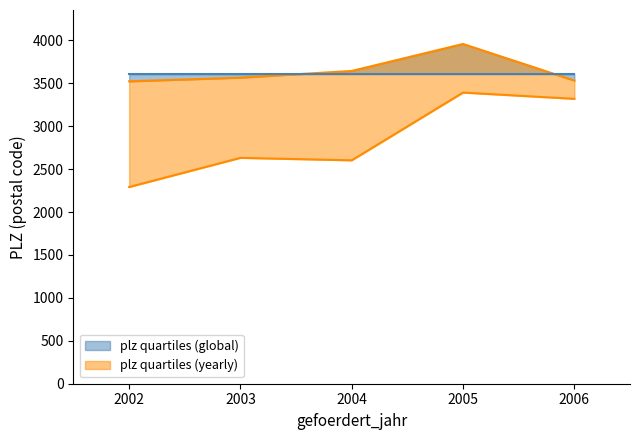

Which category has the highest value in the plz quartiles (global) series?

2005